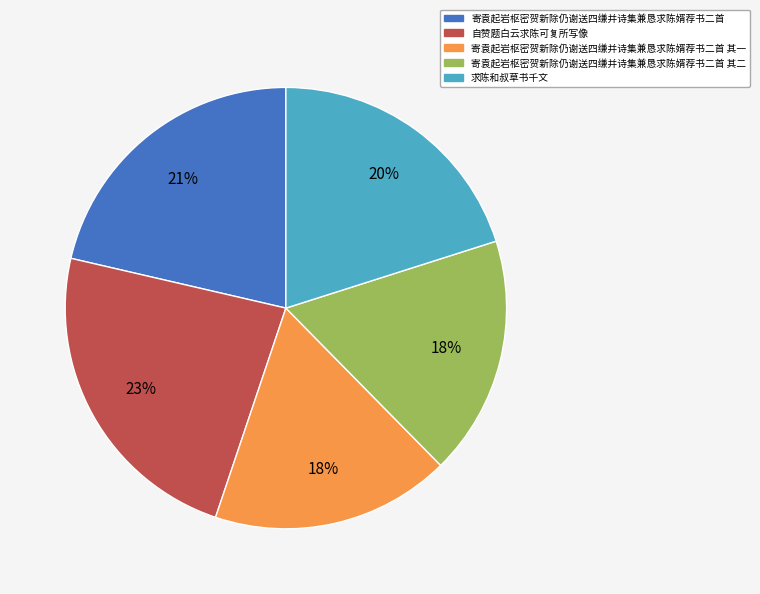

What is the ratio of the value at 寄袁起岩枢密贺新除仍谢送四缣并诗集兼恳求陈婿荐书二首 to the value at 求陈和叔草书千文?

1.1